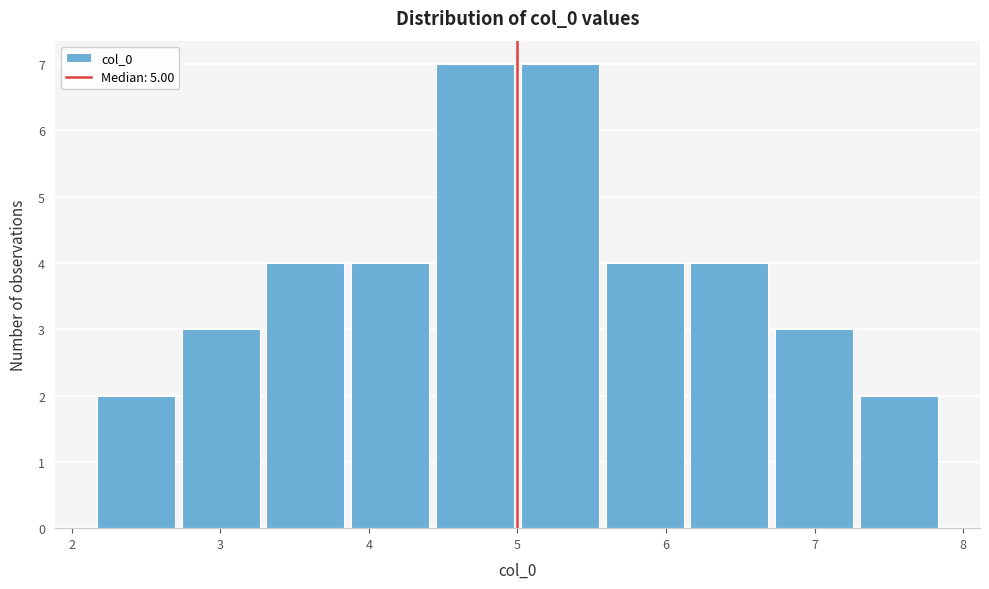

What is the height of the bar covering 3.3 to 3.9 on the x-axis? Neither the bar edges nor the heights are printed on the chart, so give them approximately, as read against the axes.

4